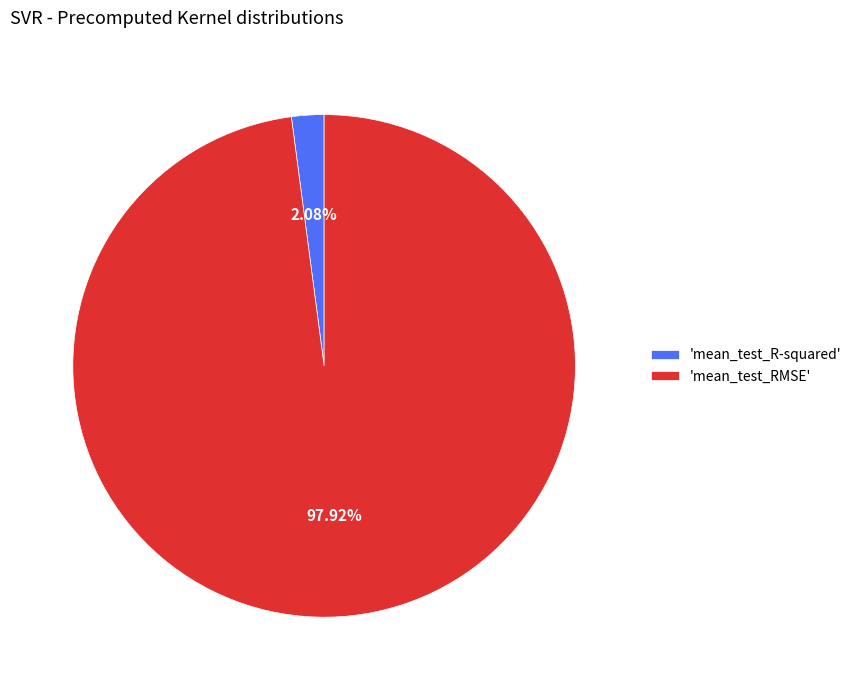

Which slice is the smallest?

'mean_test_R-squared'